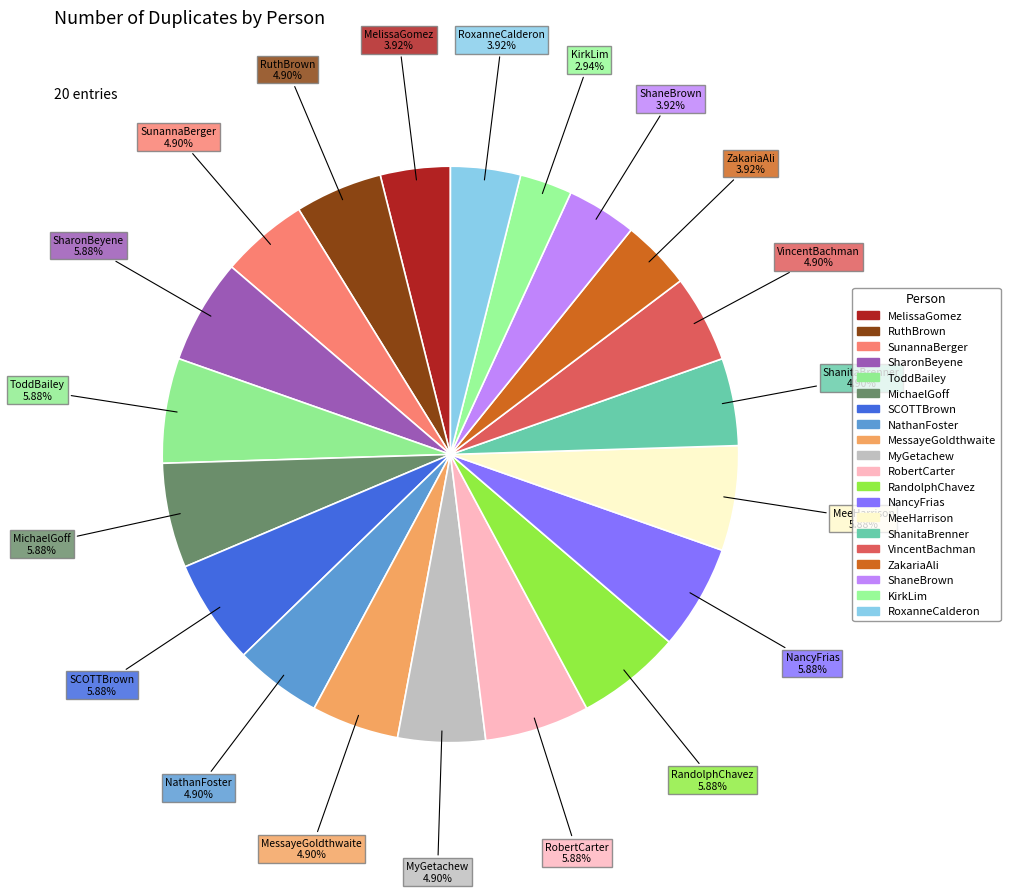

Which category has the biggest portion of the pie?

SharonBeyene